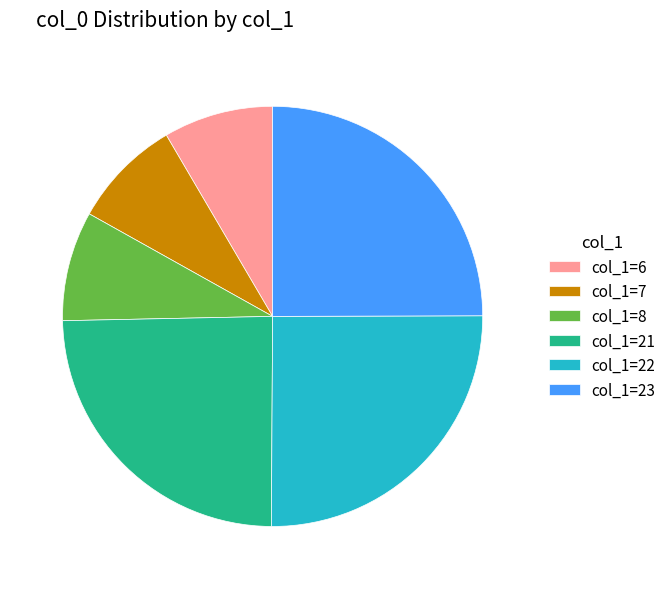

The col_1=21 slice represents 25% of the pie. True or false?

True